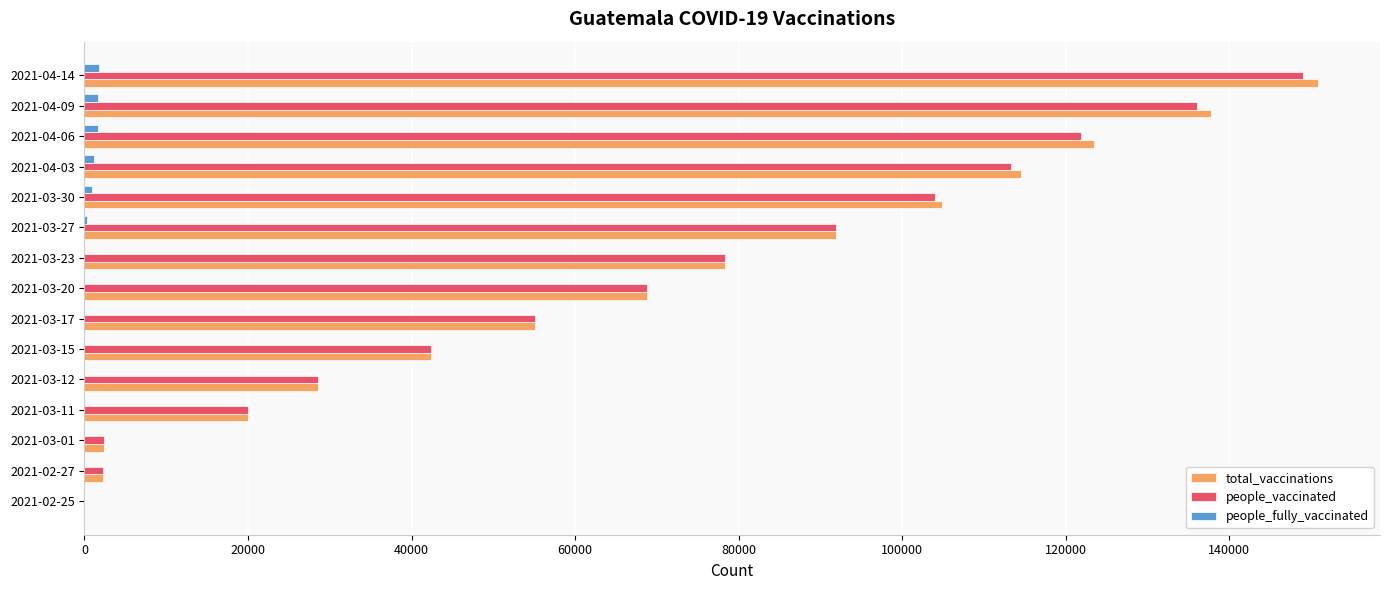

At which label is people_vaccinated closest to 74539?

2021-03-23